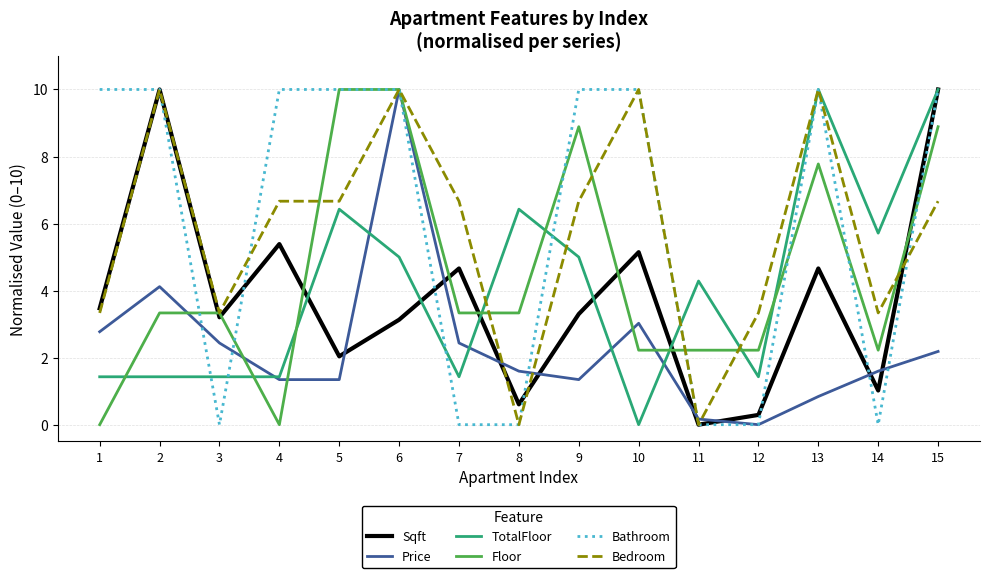

What is the total value across all series at 10?

30.4